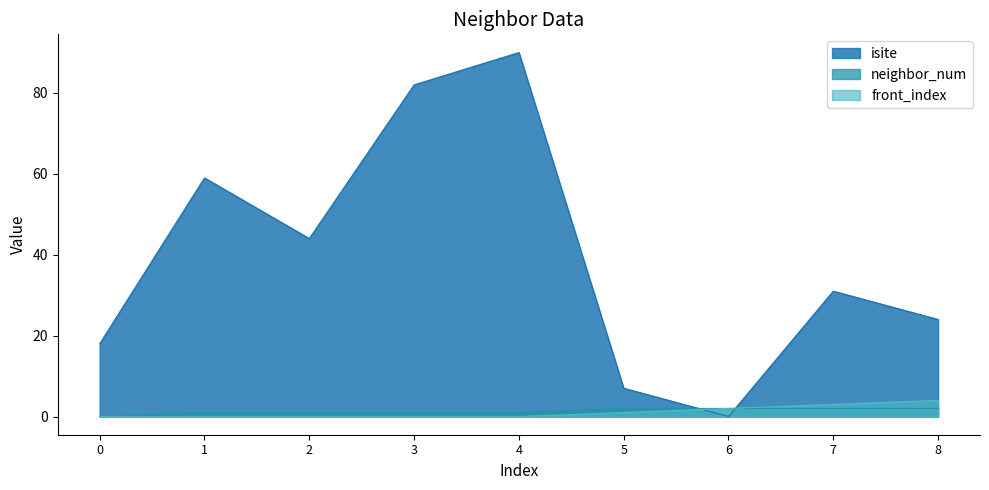

The front_index series shows -2 at 3. True or false?

False